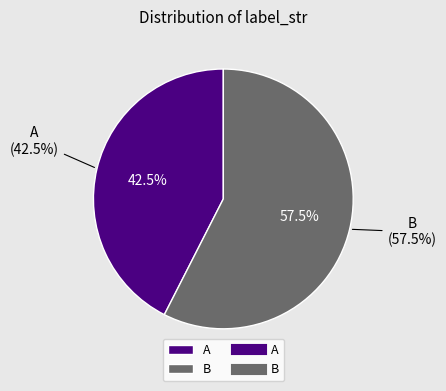

Which has a higher value, A or B?

B